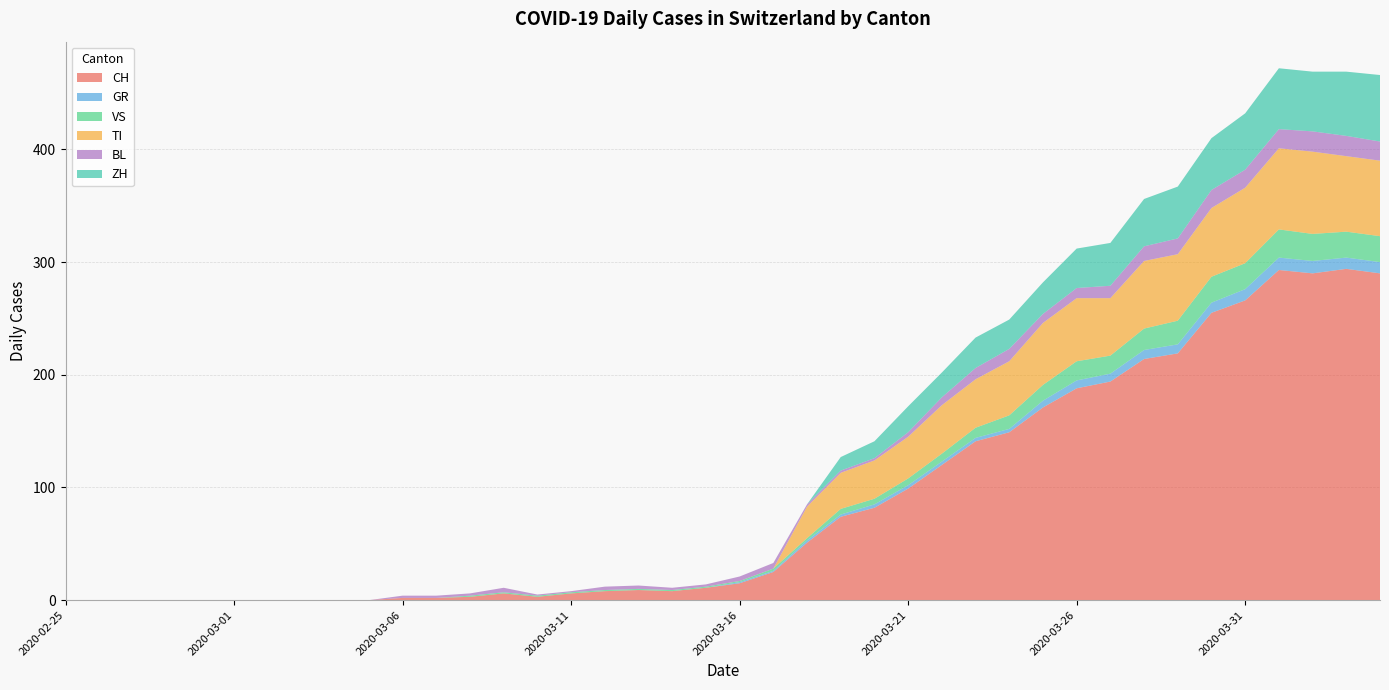

Reading right to left, list all the values displayed in this chart.

CH: 2020-04-04=290	2020-04-03=294	2020-04-02=290	2020-04-01=293	2020-03-31=266	2020-03-30=255	2020-03-29=219	2020-03-28=214	2020-03-27=194	2020-03-26=188	2020-03-25=171	2020-03-24=149	2020-03-23=141	2020-03-22=120	2020-03-21=99	2020-03-20=82	2020-03-19=74	2020-03-18=51	2020-03-17=25	2020-03-16=15	2020-03-15=11	2020-03-14=8	2020-03-13=9	2020-03-12=8	2020-03-11=6	2020-03-10=3	2020-03-09=6	2020-03-08=3	2020-03-07=2	2020-03-06=2	2020-03-05=0	2020-03-04=0	2020-03-03=0	2020-03-02=0	2020-03-01=0	2020-02-29=0	2020-02-28=0	2020-02-27=0	2020-02-26=0	2020-02-25=0
GR: 2020-04-04=10	2020-04-03=10	2020-04-02=11	2020-04-01=11	2020-03-31=10	2020-03-30=9	2020-03-29=8	2020-03-28=8	2020-03-27=7	2020-03-26=7	2020-03-25=6	2020-03-24=3	2020-03-23=3	2020-03-22=3	2020-03-21=3	2020-03-20=3	2020-03-19=2	2020-03-18=2	2020-03-17=1	2020-03-16=1	2020-03-15=0	2020-03-14=0	2020-03-13=0	2020-03-12=0	2020-03-11=0	2020-03-10=0	2020-03-09=0	2020-03-08=0	2020-03-07=0	2020-03-06=0	2020-03-05=0	2020-03-04=0	2020-03-03=0	2020-03-02=0	2020-03-01=0	2020-02-29=0	2020-02-28=0	2020-02-27=0	2020-02-26=0	2020-02-25=0
VS: 2020-04-04=23	2020-04-03=23	2020-04-02=24	2020-04-01=25	2020-03-31=23	2020-03-30=23	2020-03-29=21	2020-03-28=19	2020-03-27=16	2020-03-26=17	2020-03-25=14	2020-03-24=12	2020-03-23=9	2020-03-22=7	2020-03-21=6	2020-03-20=5	2020-03-19=5	2020-03-18=2	2020-03-17=2	2020-03-16=1	2020-03-15=1	2020-03-14=1	2020-03-13=1	2020-03-12=1	2020-03-11=1	2020-03-10=1	2020-03-09=1	2020-03-08=1	2020-03-07=0	2020-03-06=0	2020-03-05=0	2020-03-04=0	2020-03-03=0	2020-03-02=0	2020-03-01=0	2020-02-29=0	2020-02-28=0	2020-02-27=0	2020-02-26=0	2020-02-25=0
TI: 2020-04-04=67	2020-04-03=67	2020-04-02=73	2020-04-01=72	2020-03-31=67	2020-03-30=61	2020-03-29=59	2020-03-28=60	2020-03-27=51	2020-03-26=56	2020-03-25=55	2020-03-24=48	2020-03-23=43	2020-03-22=43	2020-03-21=37	2020-03-20=34	2020-03-19=32	2020-03-18=28	2020-03-17=0	2020-03-16=0	2020-03-15=0	2020-03-14=0	2020-03-13=0	2020-03-12=0	2020-03-11=0	2020-03-10=0	2020-03-09=0	2020-03-08=0	2020-03-07=0	2020-03-06=0	2020-03-05=0	2020-03-04=0	2020-03-03=0	2020-03-02=0	2020-03-01=0	2020-02-29=0	2020-02-28=0	2020-02-27=0	2020-02-26=0	2020-02-25=0
BL: 2020-04-04=17	2020-04-03=18	2020-04-02=18	2020-04-01=17	2020-03-31=16	2020-03-30=16	2020-03-29=14	2020-03-28=13	2020-03-27=11	2020-03-26=9	2020-03-25=8	2020-03-24=11	2020-03-23=10	2020-03-22=7	2020-03-21=4	2020-03-20=2	2020-03-19=2	2020-03-18=2	2020-03-17=5	2020-03-16=4	2020-03-15=2	2020-03-14=2	2020-03-13=3	2020-03-12=3	2020-03-11=1	2020-03-10=1	2020-03-09=4	2020-03-08=2	2020-03-07=2	2020-03-06=2	2020-03-05=0	2020-03-04=0	2020-03-03=0	2020-03-02=0	2020-03-01=0	2020-02-29=0	2020-02-28=0	2020-02-27=0	2020-02-26=0	2020-02-25=0
ZH: 2020-04-04=59	2020-04-03=57	2020-04-02=53	2020-04-01=54	2020-03-31=50	2020-03-30=46	2020-03-29=46	2020-03-28=42	2020-03-27=38	2020-03-26=35	2020-03-25=28	2020-03-24=26	2020-03-23=27	2020-03-22=22	2020-03-21=23	2020-03-20=15	2020-03-19=12	2020-03-18=0	2020-03-17=0	2020-03-16=0	2020-03-15=0	2020-03-14=0	2020-03-13=0	2020-03-12=0	2020-03-11=0	2020-03-10=0	2020-03-09=0	2020-03-08=0	2020-03-07=0	2020-03-06=0	2020-03-05=0	2020-03-04=0	2020-03-03=0	2020-03-02=0	2020-03-01=0	2020-02-29=0	2020-02-28=0	2020-02-27=0	2020-02-26=0	2020-02-25=0